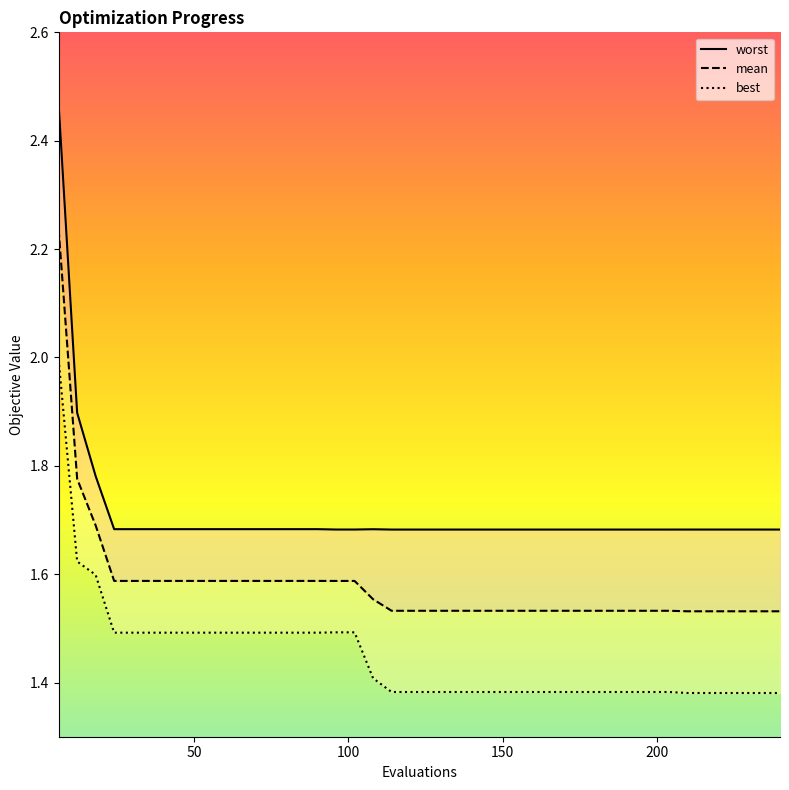

What is the maximum value for best?

2.0